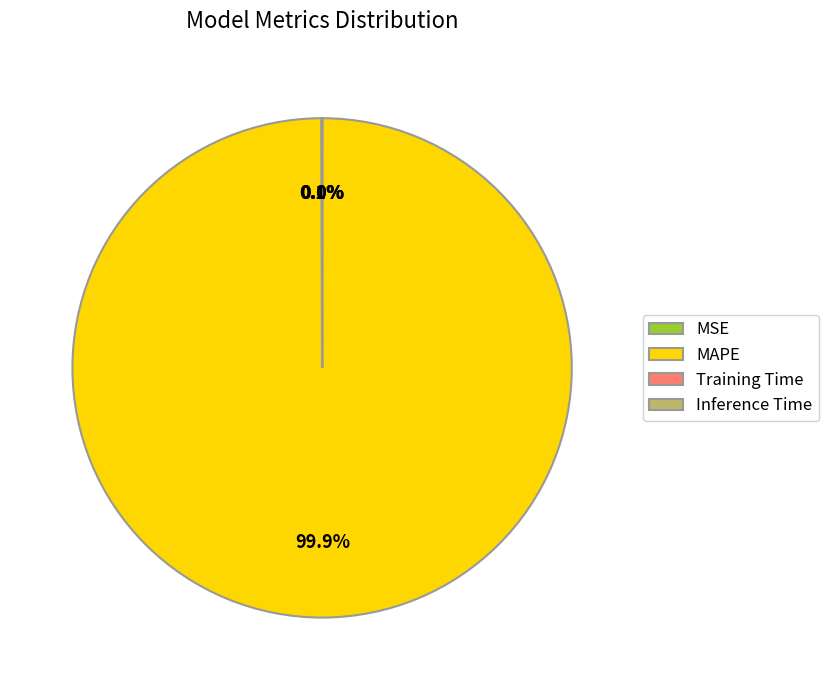

Does any single category account for the majority?

Yes